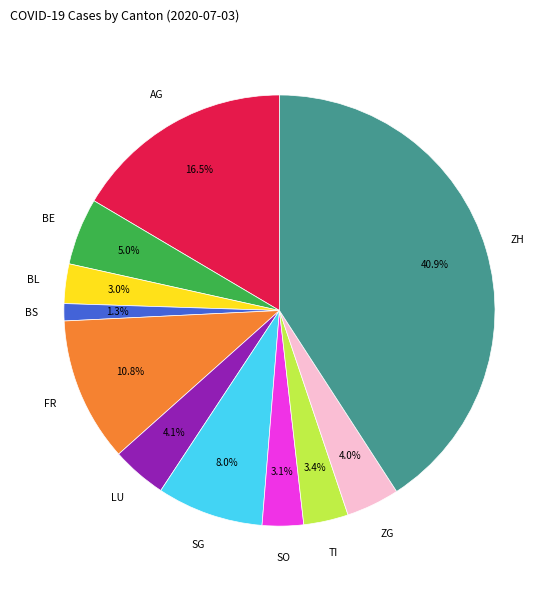

Is there a majority slice in this chart?

No